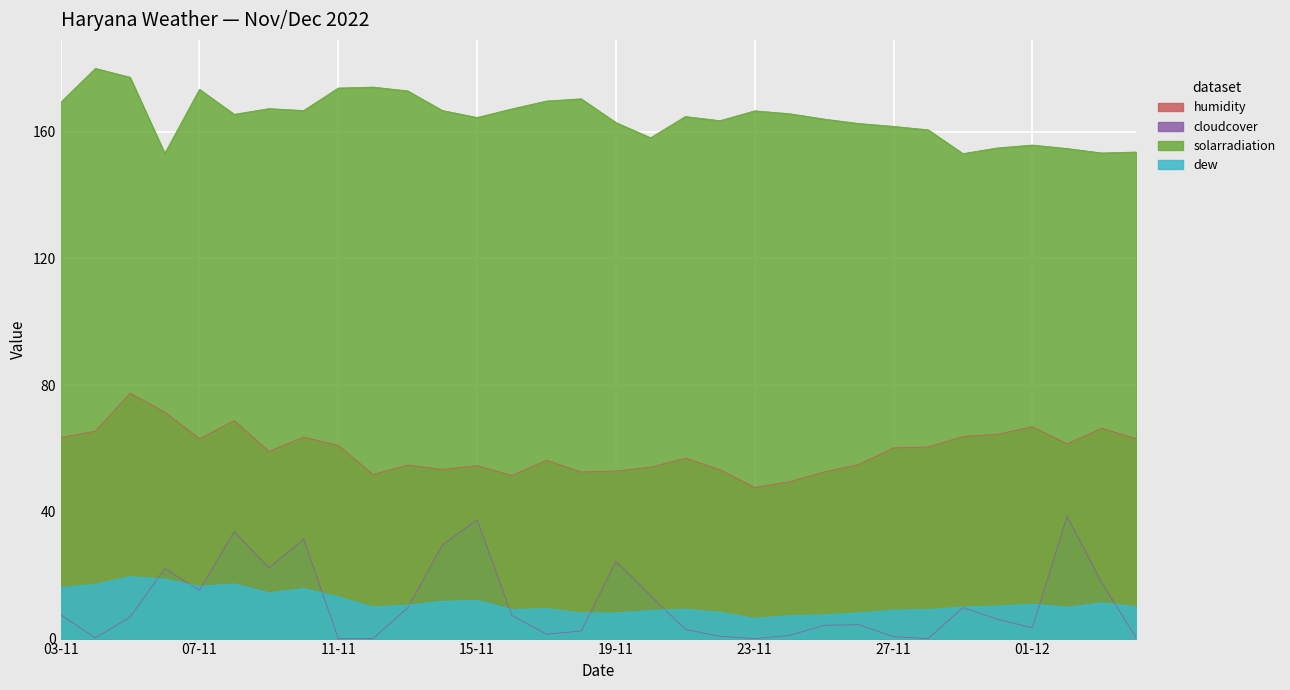

What are all the series names shown in the legend?

humidity, cloudcover, solarradiation, dew